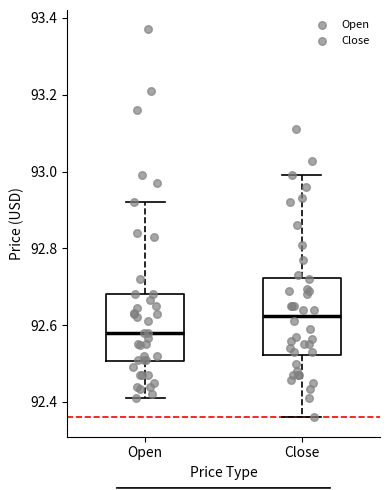

Reading left to right, transcribe this box plot: for each box, give where its median line is, the range the box spans, and where its two whiskers end, as read against the y-axis. The values are not printed on the chart, so give them approximately, as read against the axis.

Open: median 92.58, box 92.50 to 92.68, whiskers 92.42 to 92.92
Close: median 92.62, box 92.52 to 92.72, whiskers 92.36 to 93.00